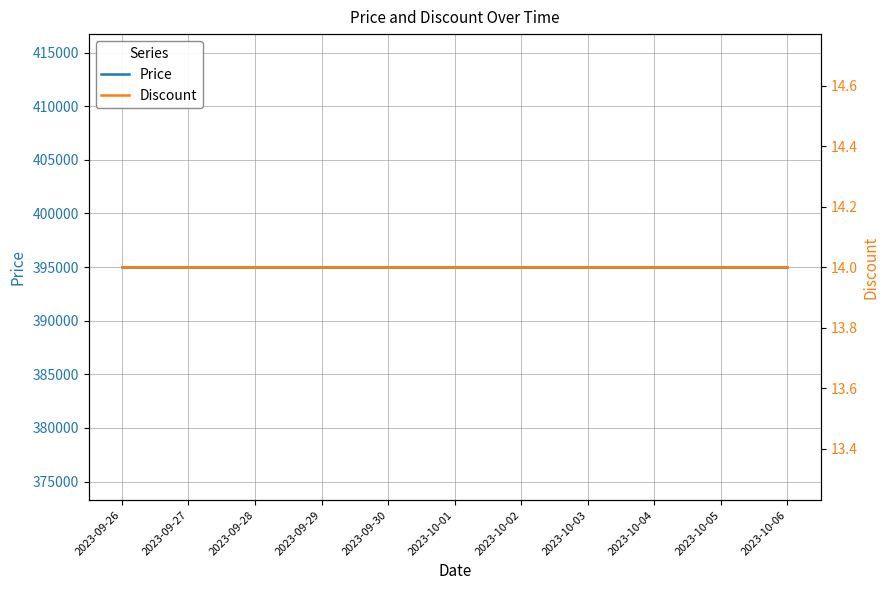

List the labels in order of Price value, largest first.

2023-09-26, 2023-09-27, 2023-09-28, 2023-09-29, 2023-09-30, 2023-10-01, 2023-10-02, 2023-10-03, 2023-10-04, 2023-10-05, 2023-10-06